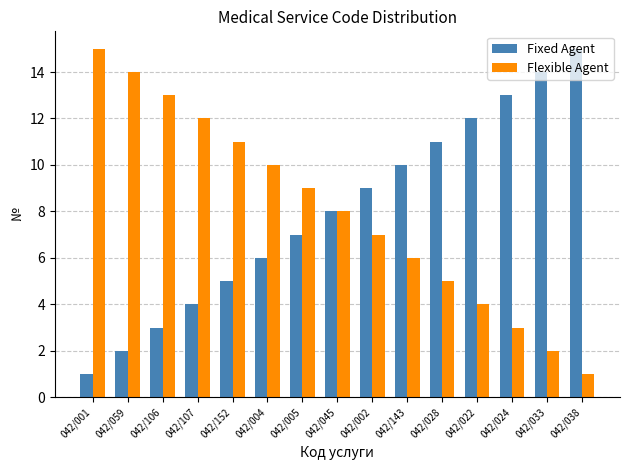

Reading right to left, what are all the values shown in this chart?

Fixed Agent: 15	14	13	12	11	10	9	8	7	6	5	4	3	2	1
Flexible Agent: 1	2	3	4	5	6	7	8	9	10	11	12	13	14	15